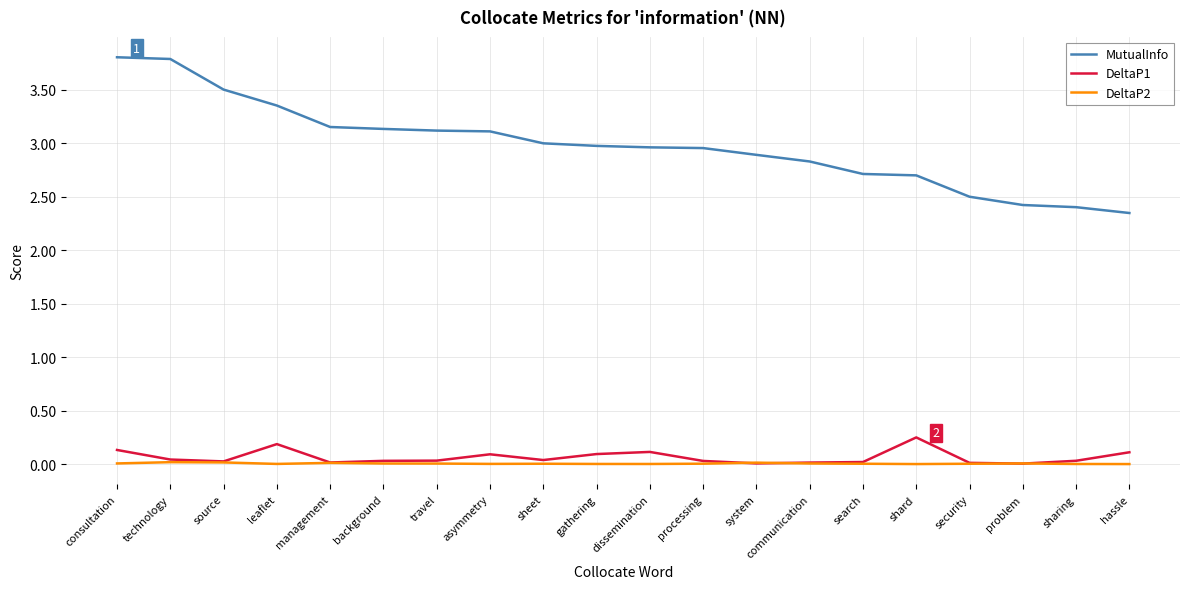

What is the average value of the DeltaP1 series?

0.1